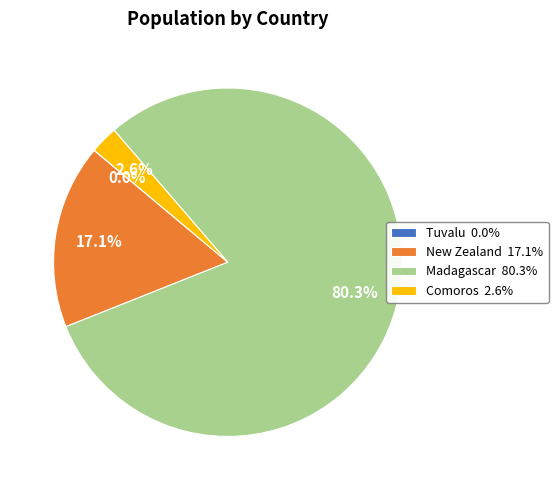

Which slice represents more than half of the pie?

Madagascar